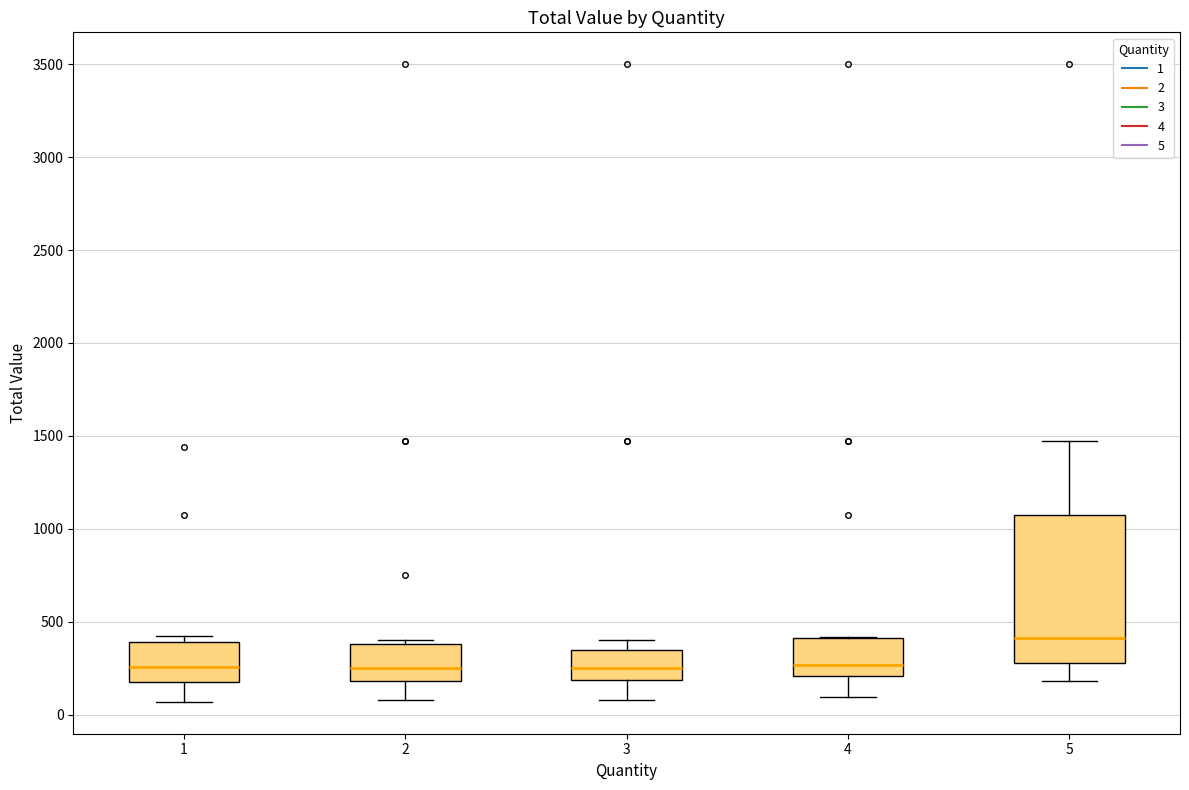

Reading left to right, read every box against the y-axis: the position of its median line, the range the box covers, and the ends of its whiskers. The values are not printed on the chart, so give them approximately, as read against the axis.

1: median 250, box 200 to 400, whiskers 50 to 400 (just above the box's upper edge)
2: median 250, box 200 to 400, whiskers 100 to 400 (just above the box's upper edge)
3: median 250, box 200 to 350, whiskers 100 to 400
4: median 250, box 200 to 400, whiskers 100 to 400
5: median 400, box 300 to 1050, whiskers 200 to 1450